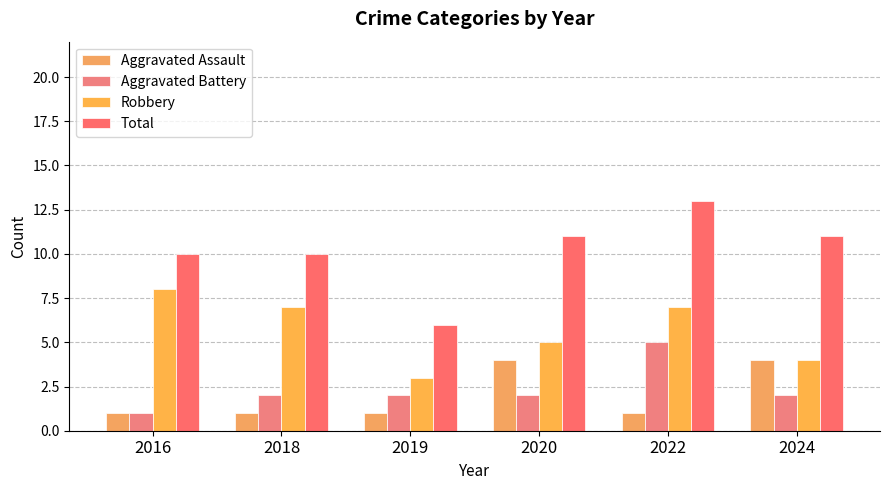

At which label does Robbery reach its peak?

2016